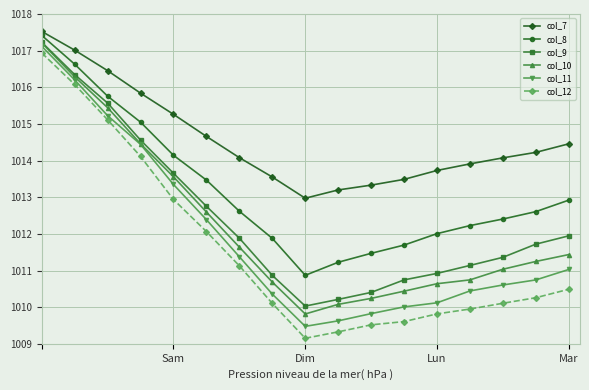

What is the highest value of the col_10 series?

1017.2